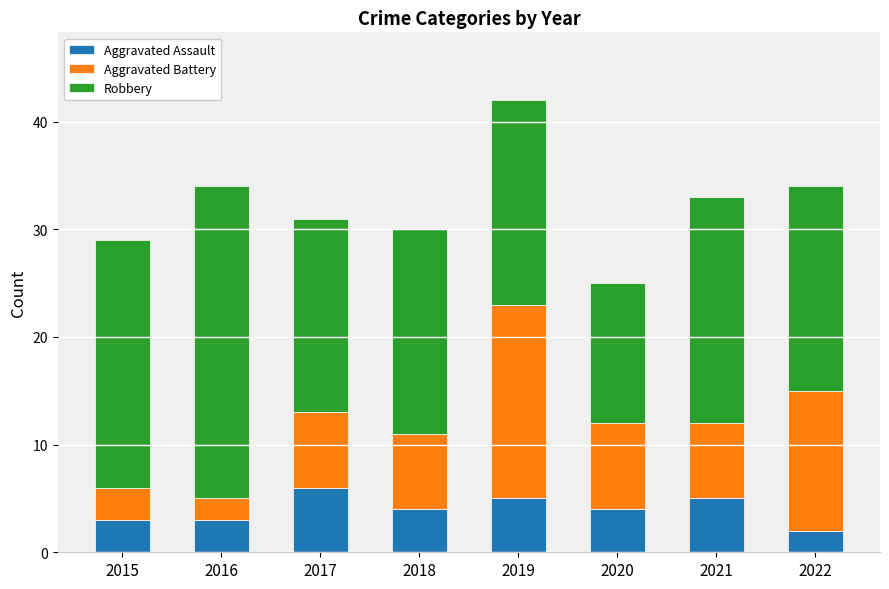

Reading right to left, transcribe the values for Aggravated Assault.

2	5	4	5	4	6	3	3